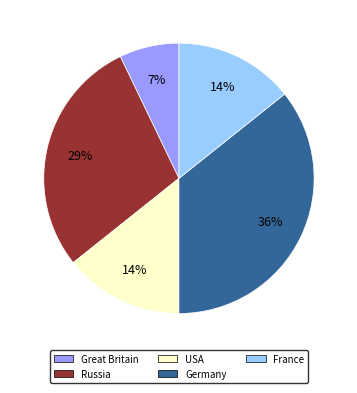

Does any single category account for the majority?

No